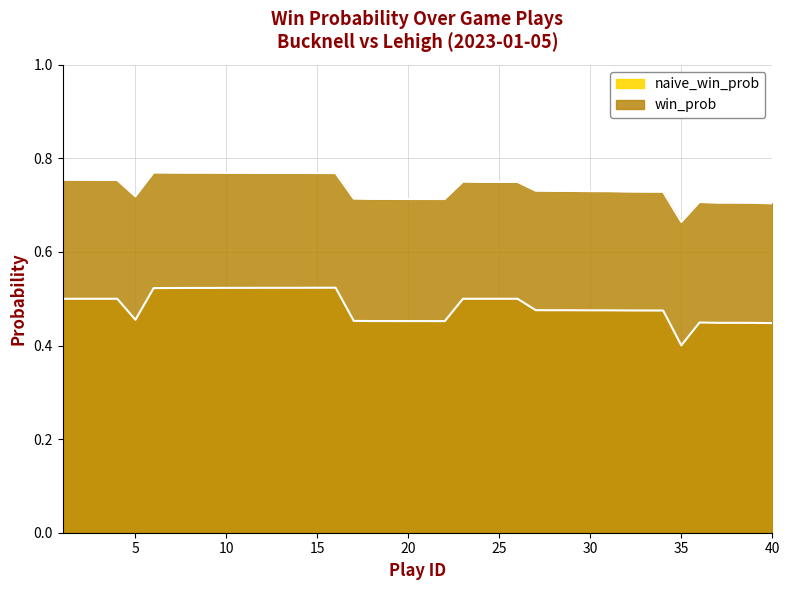

What is the highest value of the naive_win_prob series?

0.5